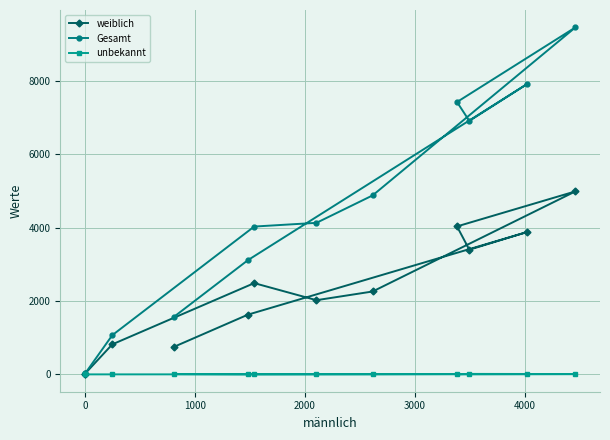

List the series in order of their peak value, highest first.

Gesamt, weiblich, unbekannt